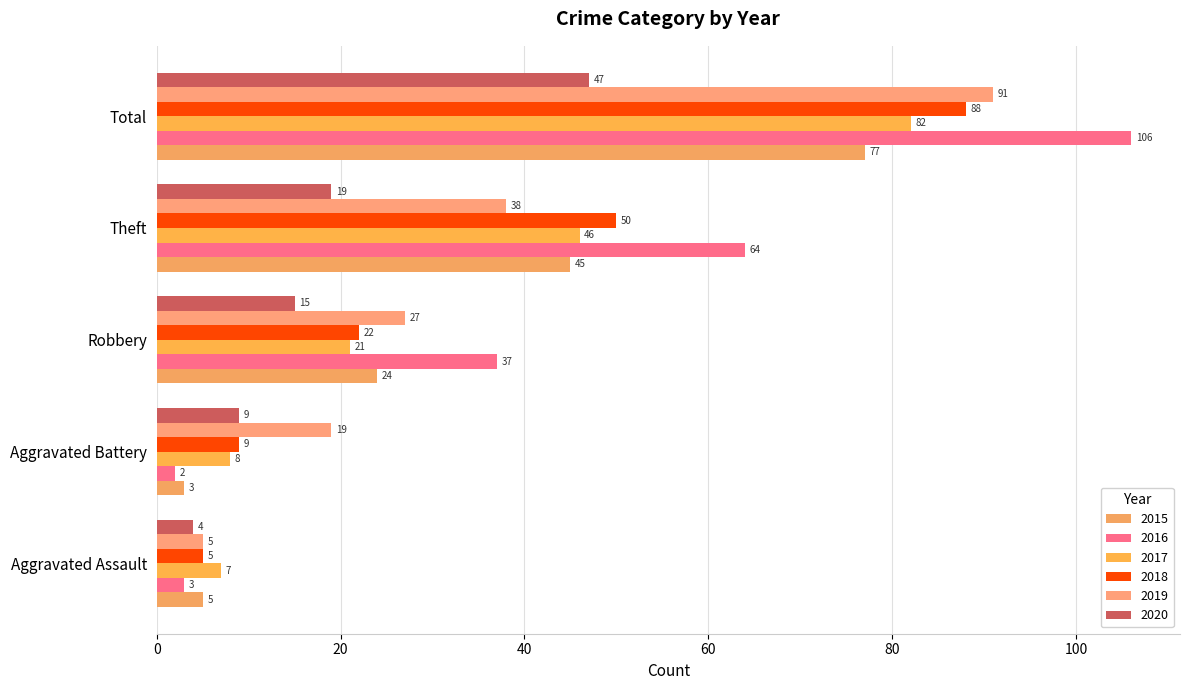

How many series are shown in this chart?

6